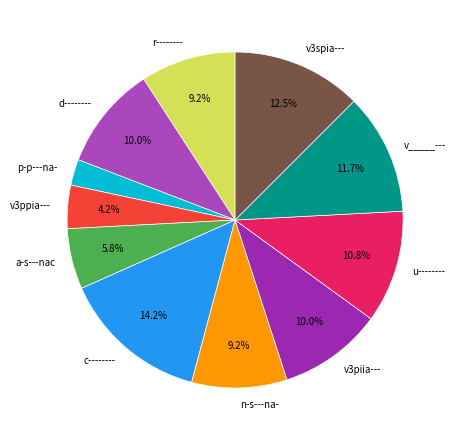

To the nearest percent, what is the difference between the n-s---na- and c-------- slice percentages?

5%